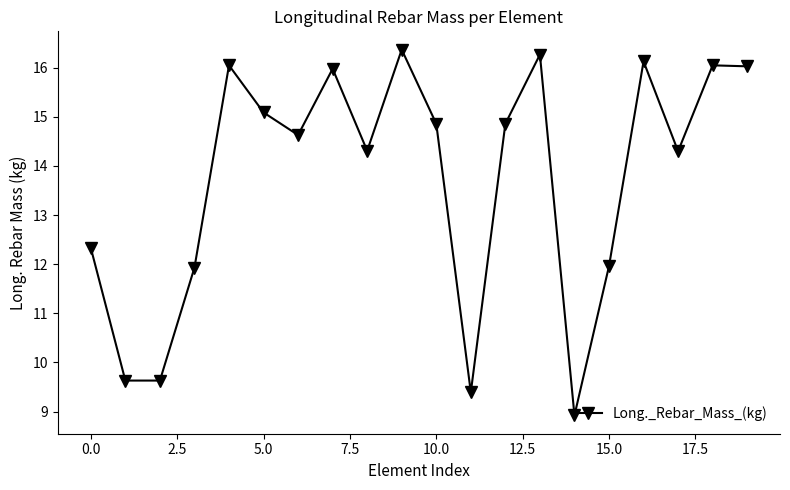

How many categories are shown in the chart?

20